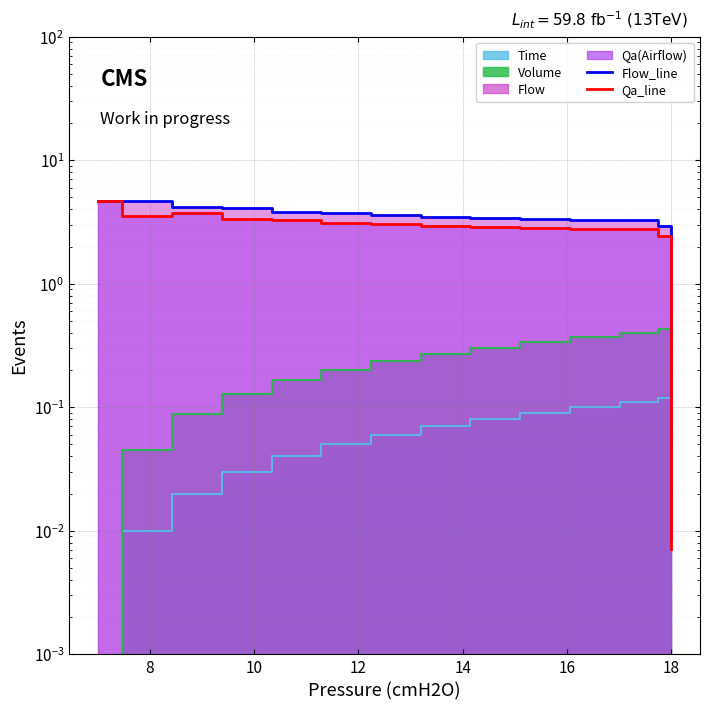

How many intersections are there between Flow_line and Qa_line?

1